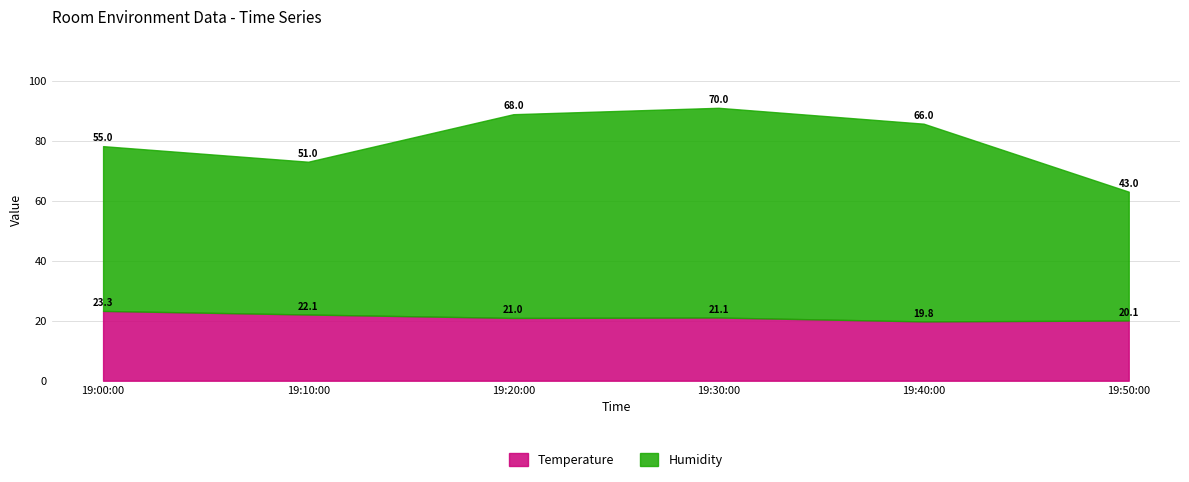

Reading right to left, list all the values displayed in this chart.

Temperature: 19:50:00=20.1	19:40:00=19.8	19:30:00=21.1	19:20:00=21.0	19:10:00=22.1	19:00:00=23.3
Humidity: 19:50:00=43.0	19:40:00=66.0	19:30:00=70.0	19:20:00=68.0	19:10:00=51.0	19:00:00=55.0